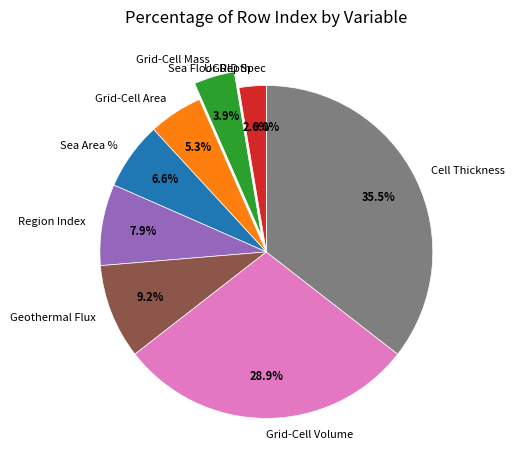

Is Ocean Model Cell Thickness the majority of the pie?

No